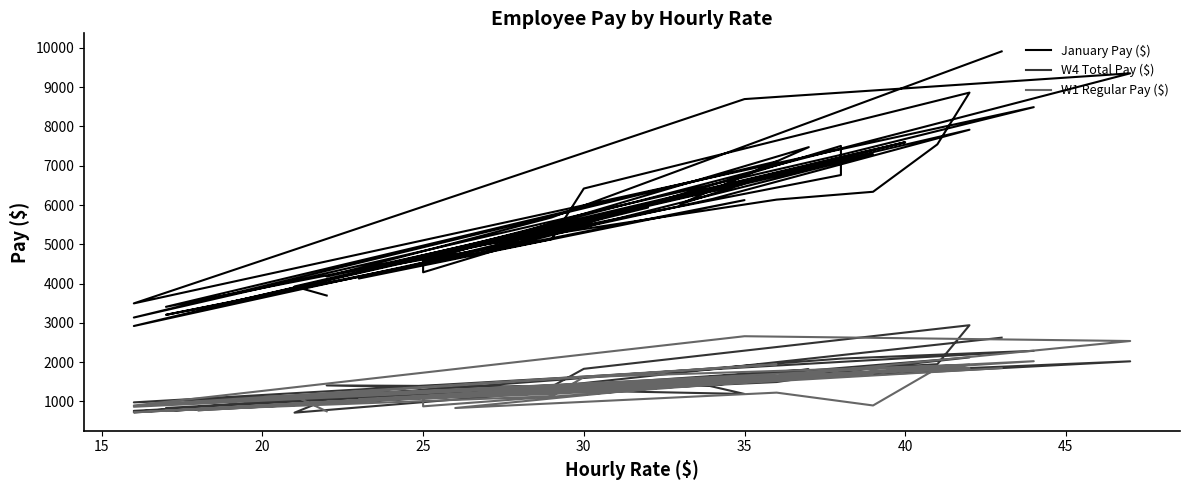

How many series are shown in this chart?

3